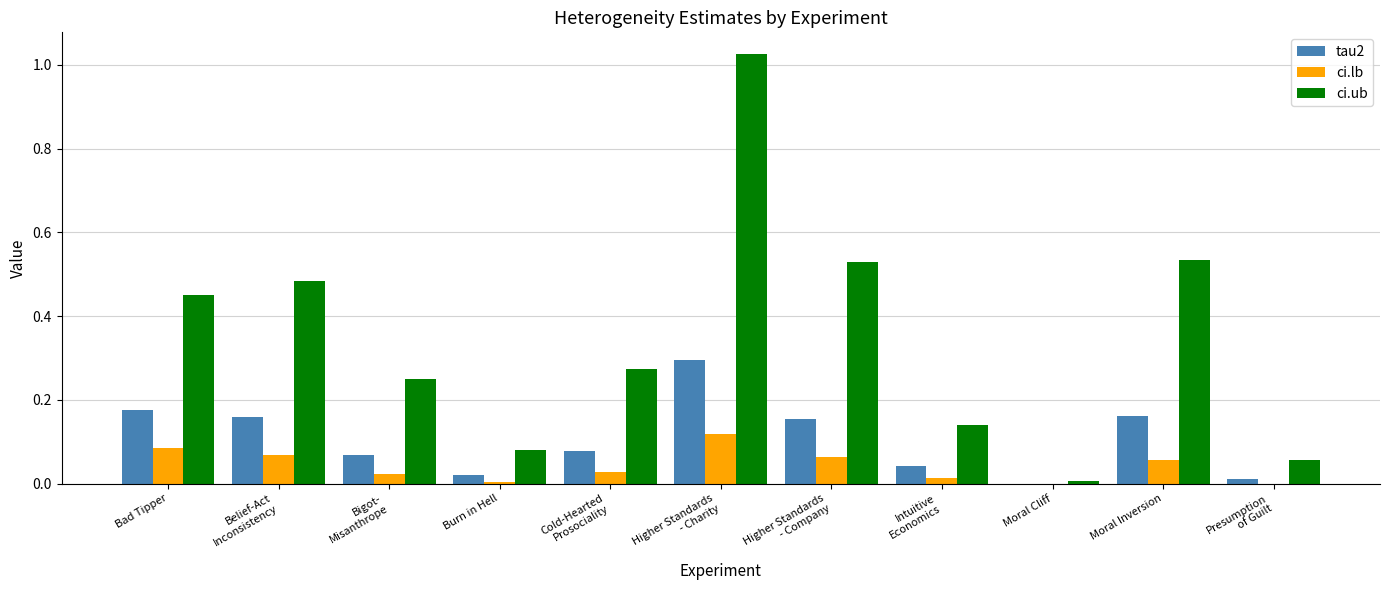

Between Bad Tipper and Moral Cliff, which series saw the biggest shift?

ci.ub